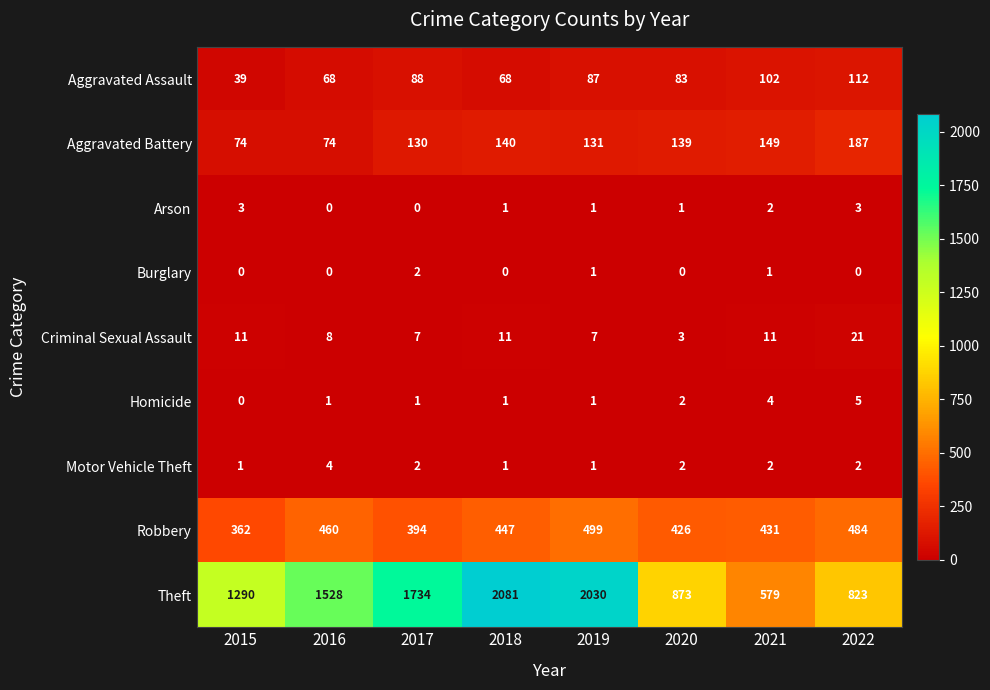

How many data points does each series have?

8